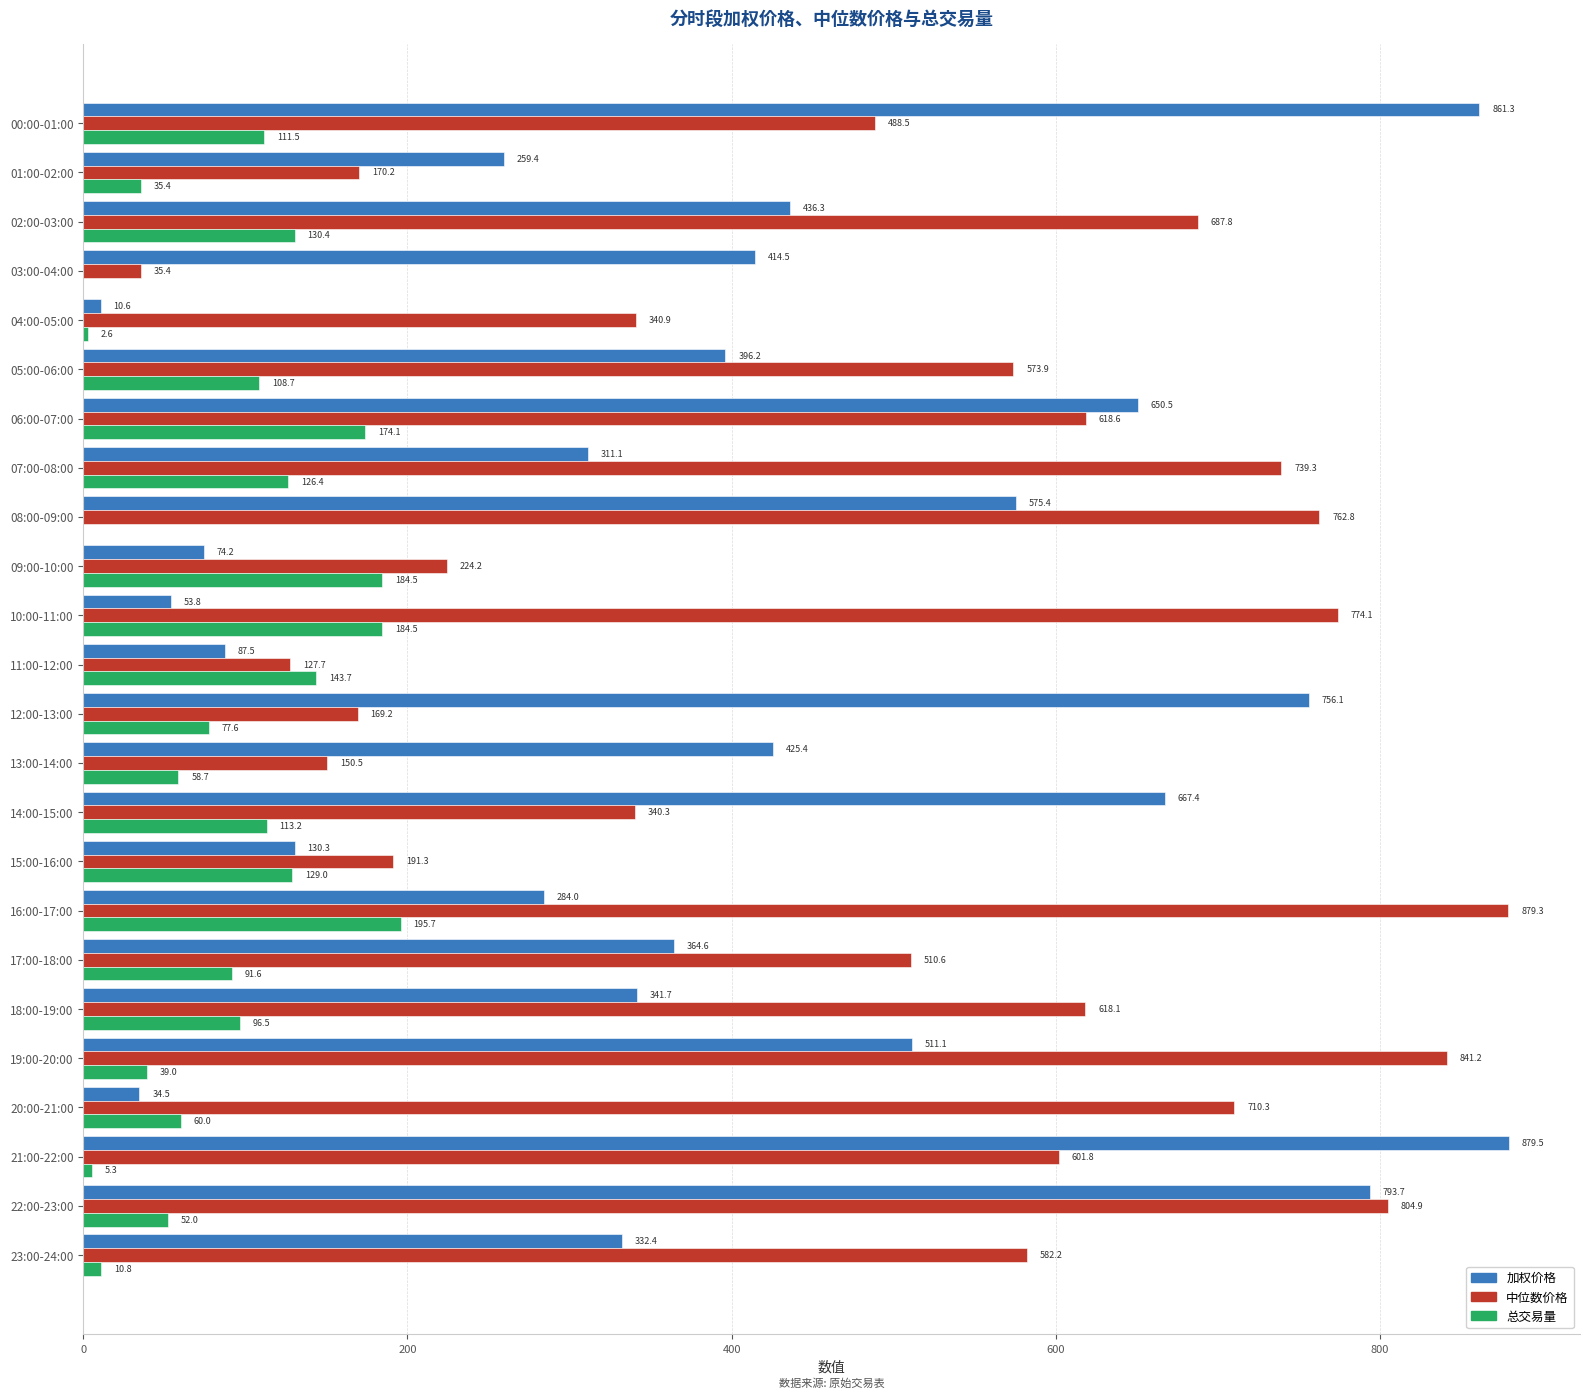

Between 15:00-16:00 and 23:00-24:00, which series saw the biggest shift?

中位数价格